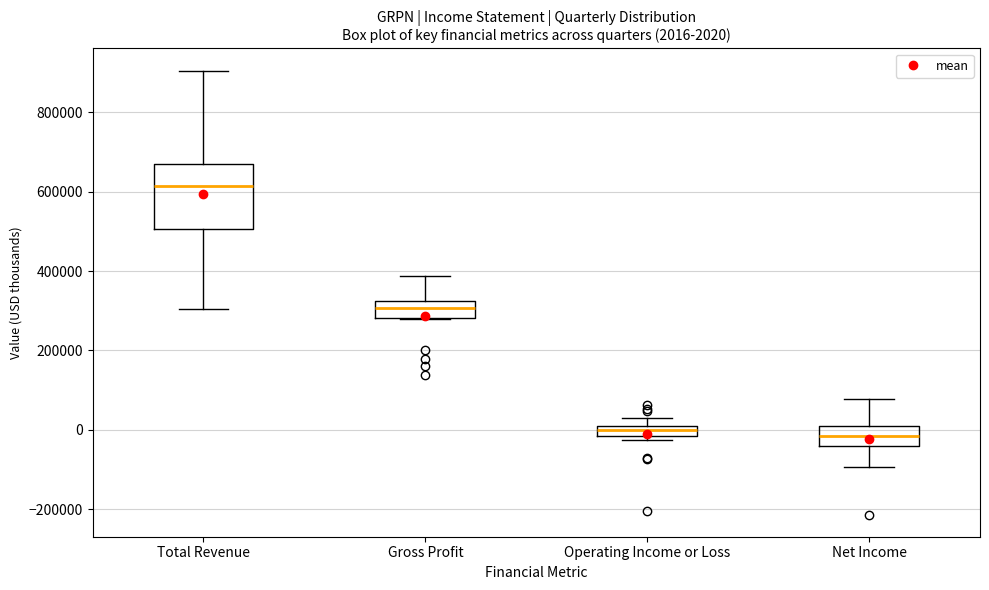

Comparing the boxes themselves (not the whiskers), which one is the tallest?

Total Revenue